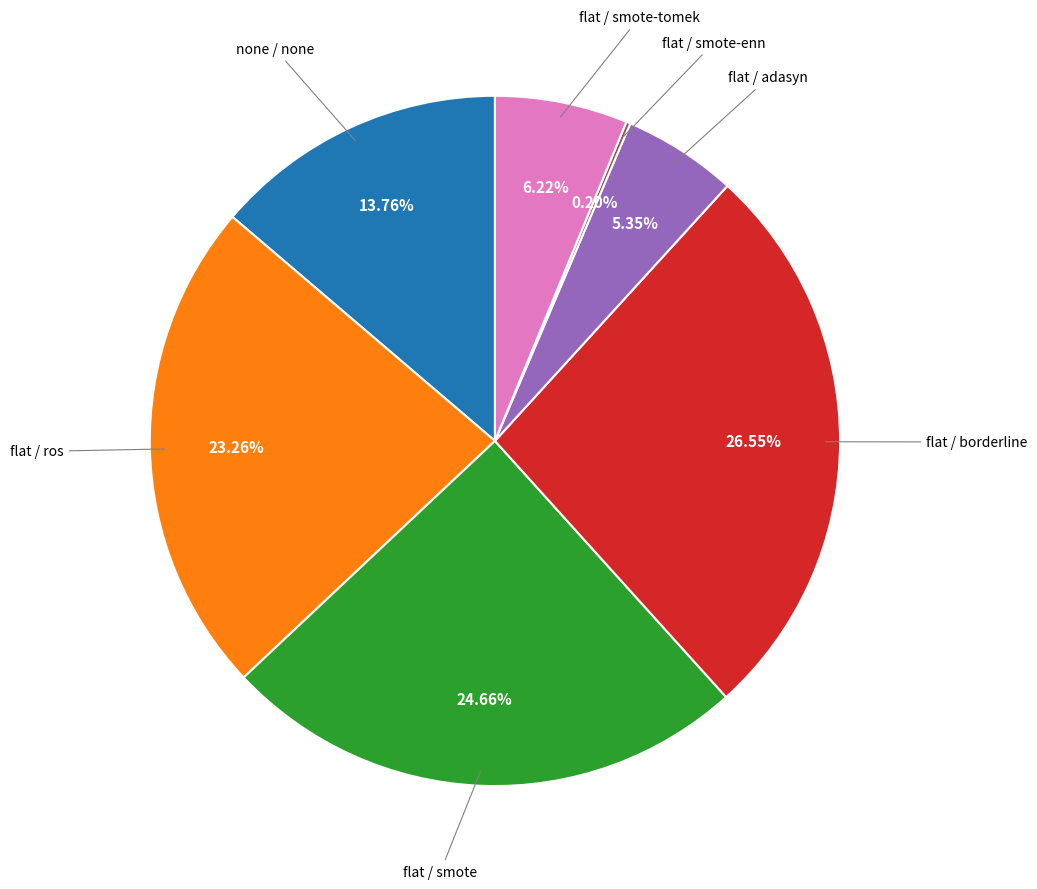

Is there any slice that represents more than half of the pie?

No